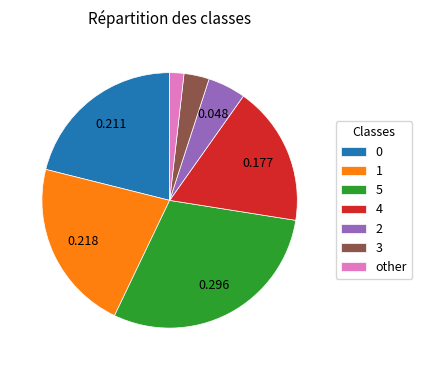

Is 3 the majority of the pie?

No